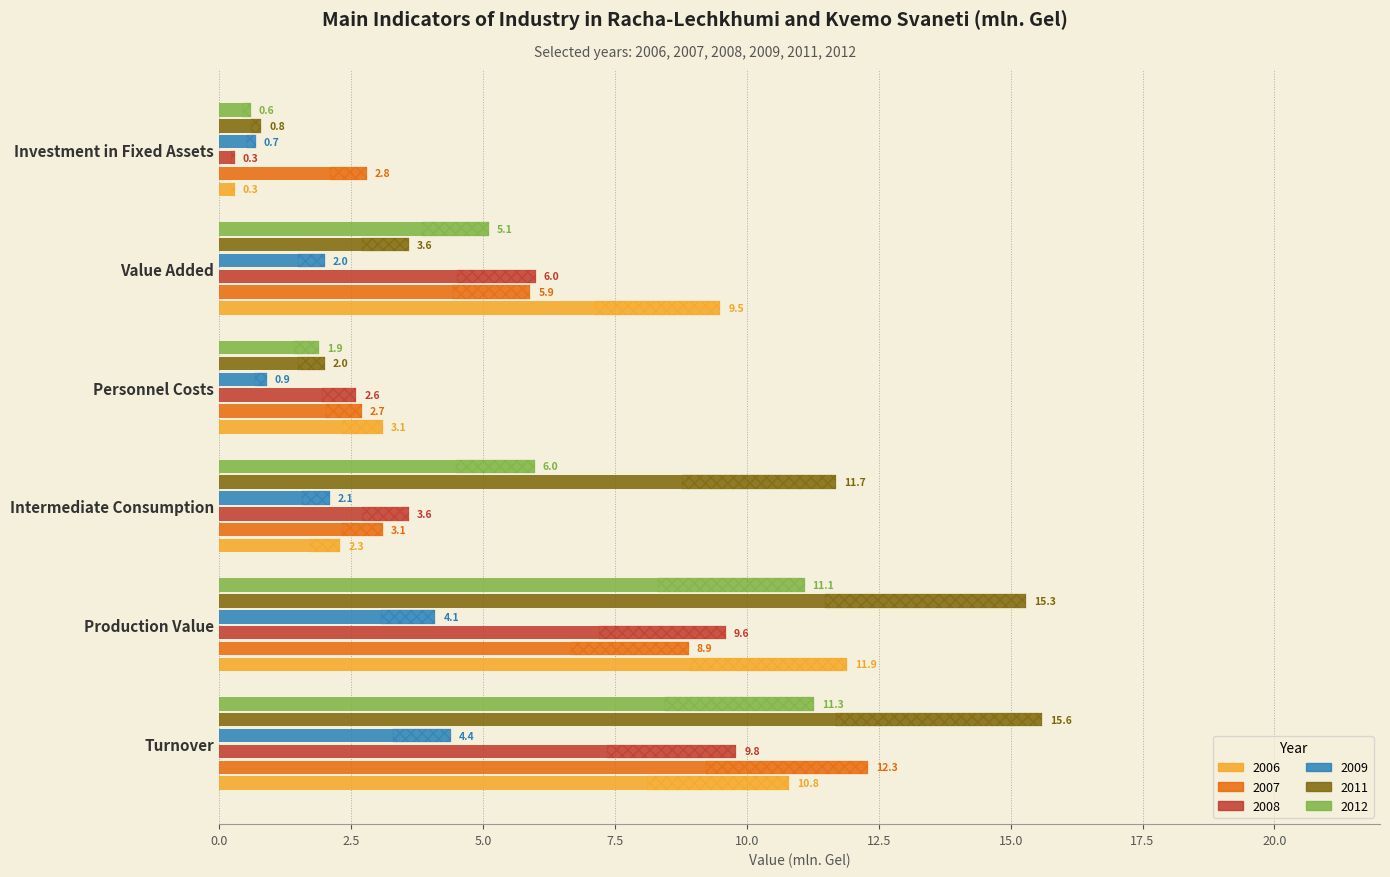

True or false: 2009 has a value of 0.3 at Investment in Fixed Assets.

False